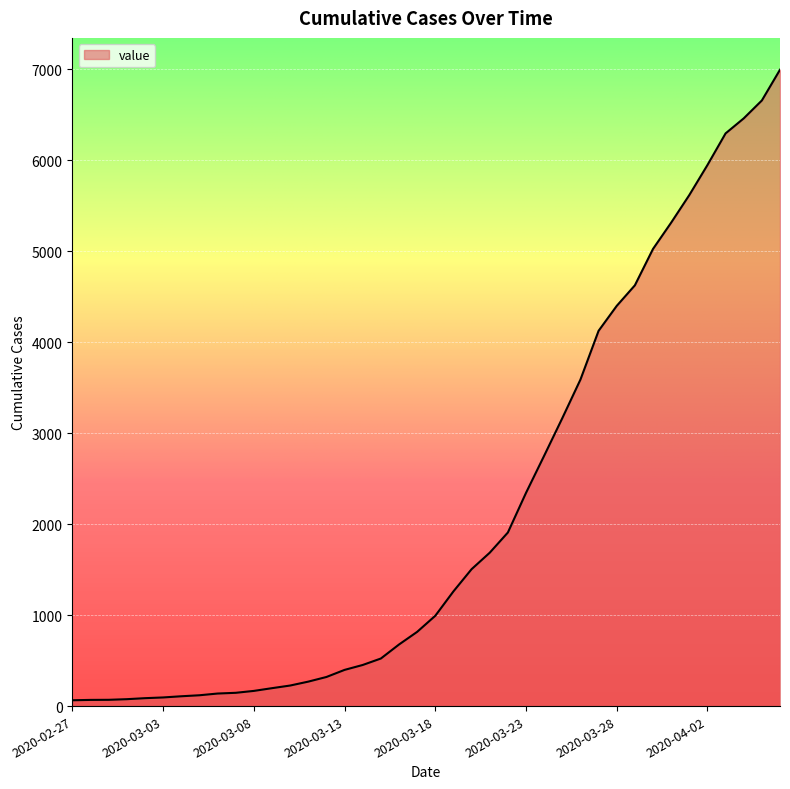

What is the difference between the maximum and minimum values?

6931